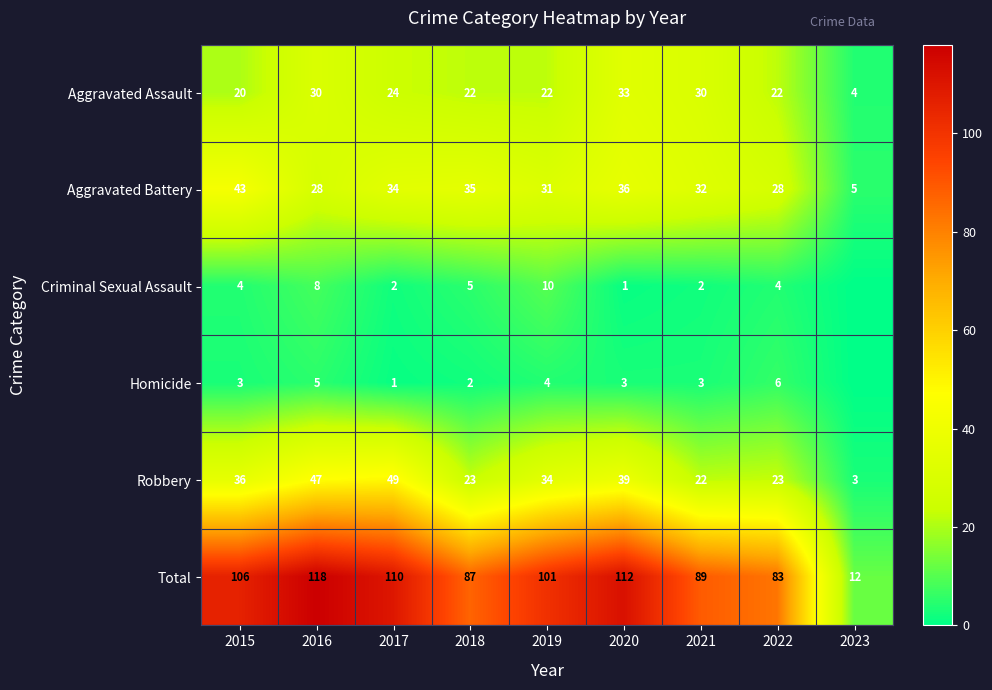

How many distinct data groups are displayed?

6